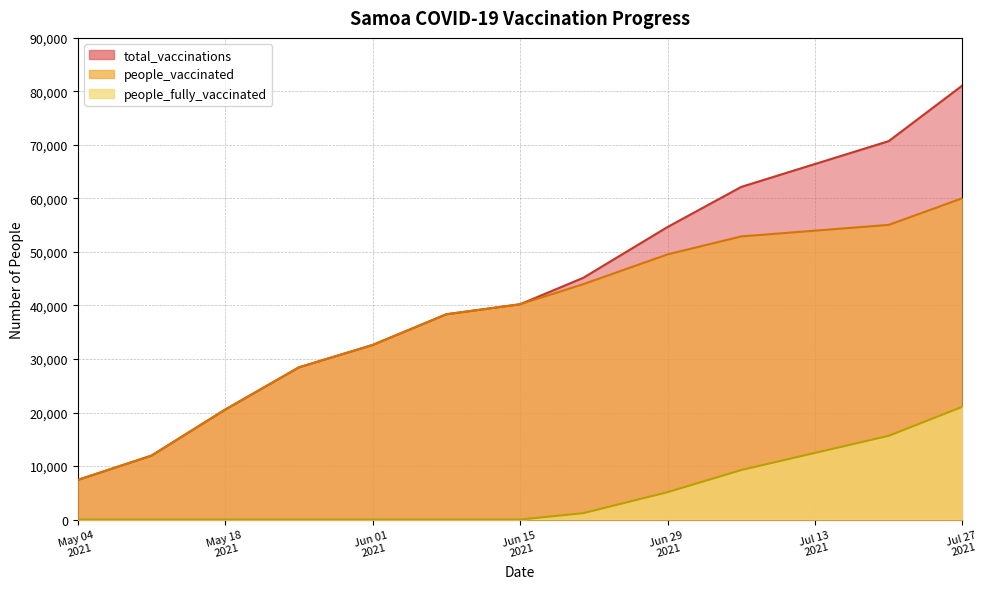

Which series has the largest range (max minus min)?

total_vaccinations